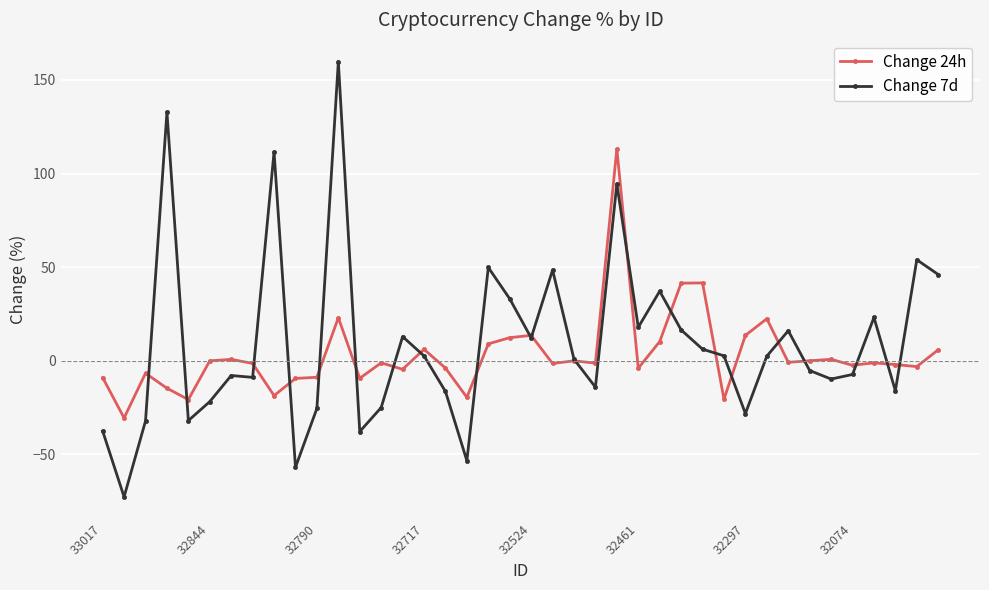

Count the number of categories in the chart.

40